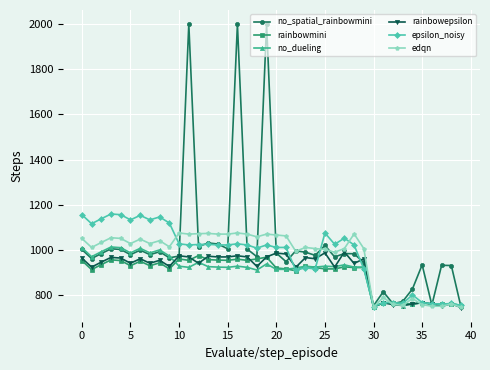

Which series has the widest spread of values?

no_spatial_rainbowmini